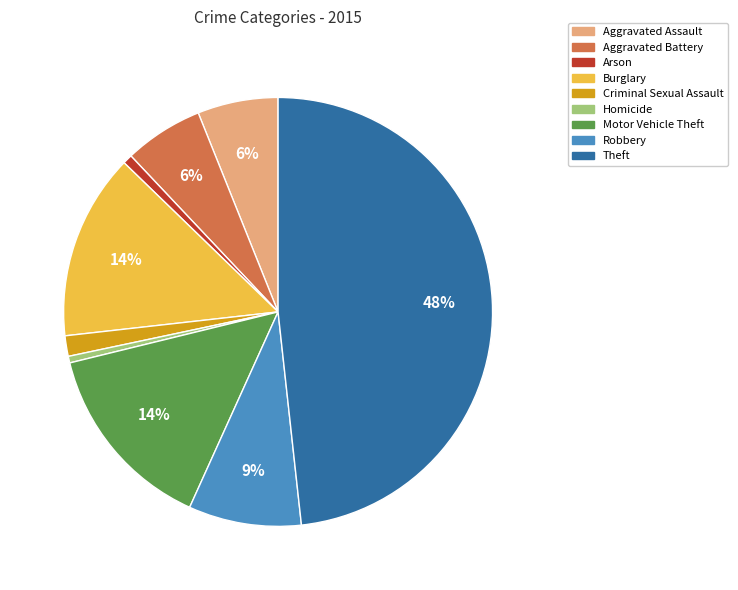

The Aggravated Battery slice represents 6% of the pie. True or false?

True